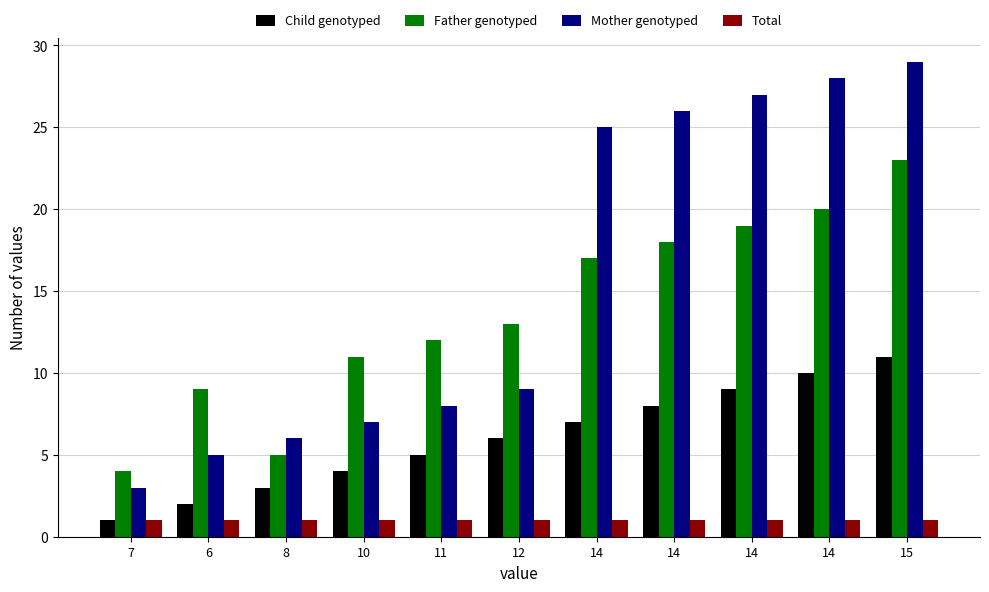

What is the difference between the Mother genotyped values at 14 and 12?

16